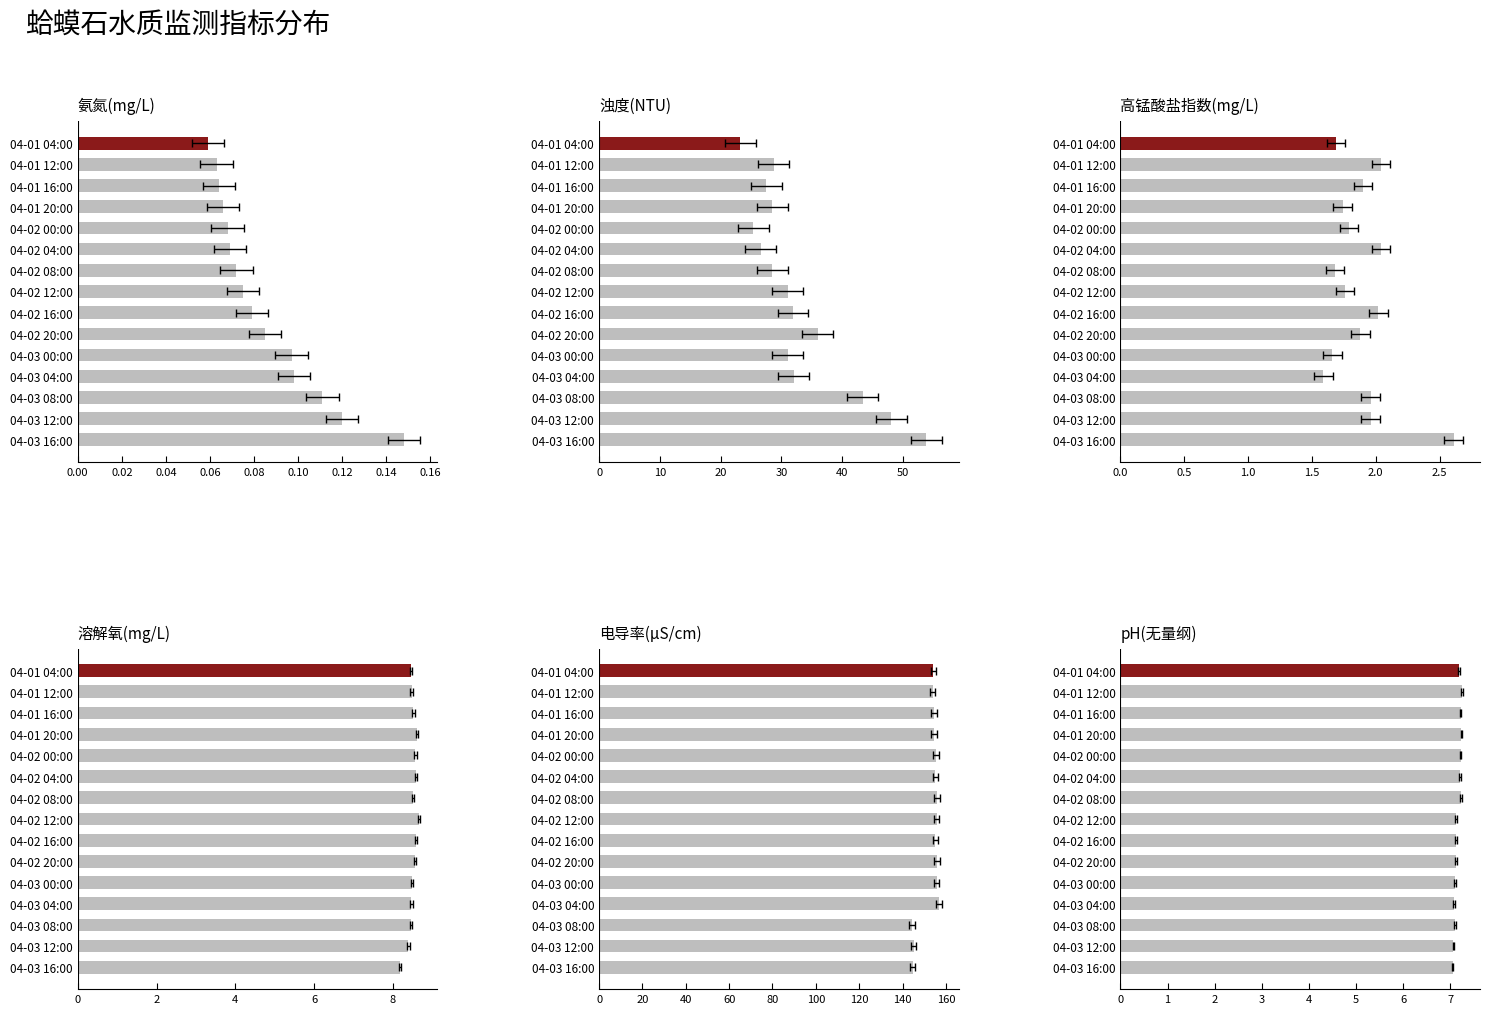

Rank the series by their maximum value, from lowest to highest.

氨氮(mg/L), 高锰酸盐指数(mg/L), pH(无量纲), 溶解氧(mg/L), 浊度(NTU), 电导率(μS/cm)